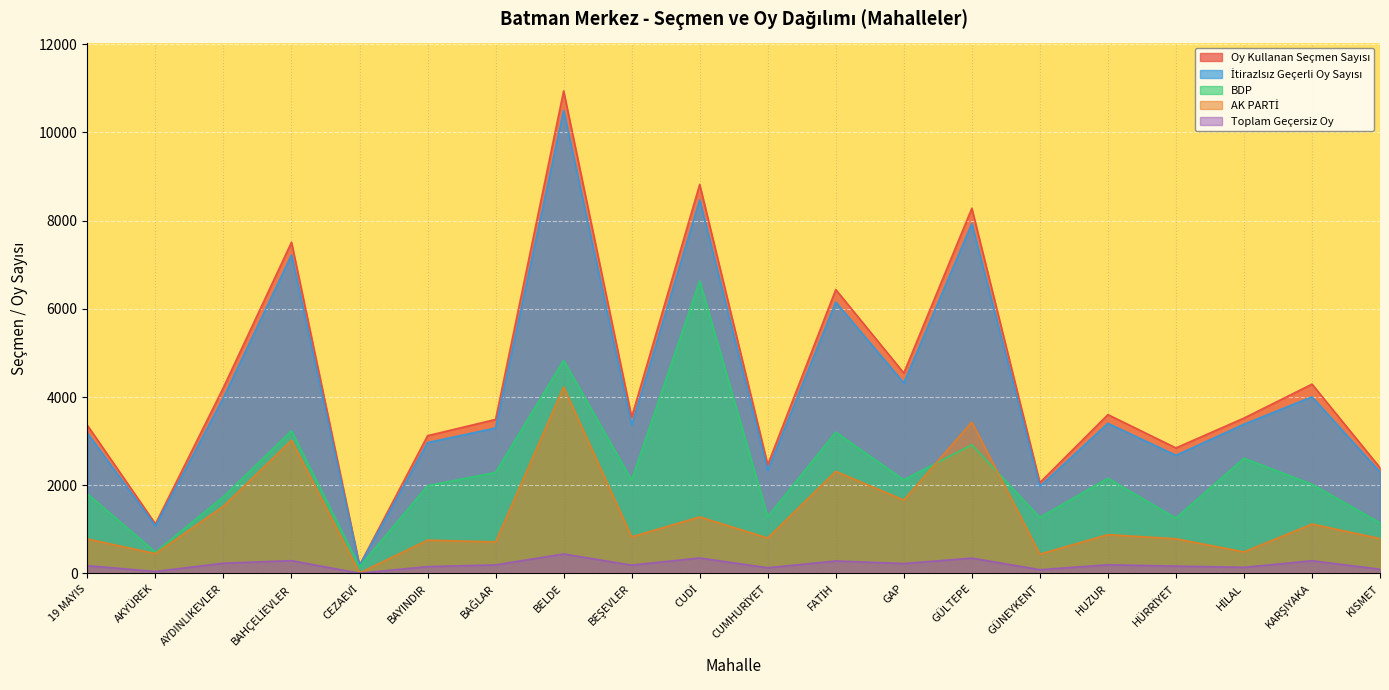

Which series has the widest spread of values?

Oy Kullanan Seçmen Sayısı